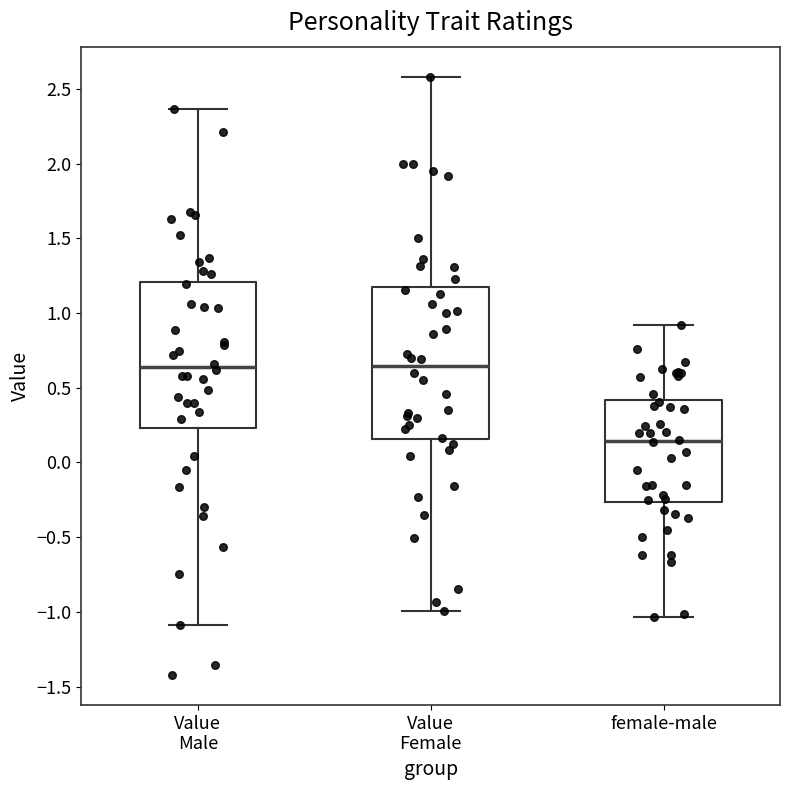

Where is the upper edge of the box for female-male on the y-axis? The values are not printed on the chart, so give them approximately, as read against the axis.

0.40